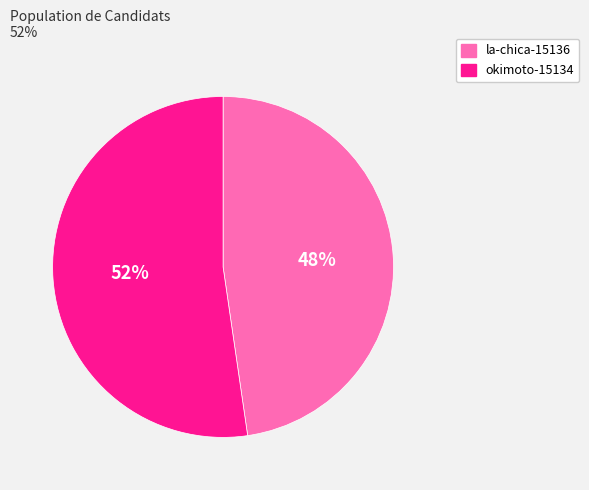

Which category accounts for the majority?

okimoto-15134